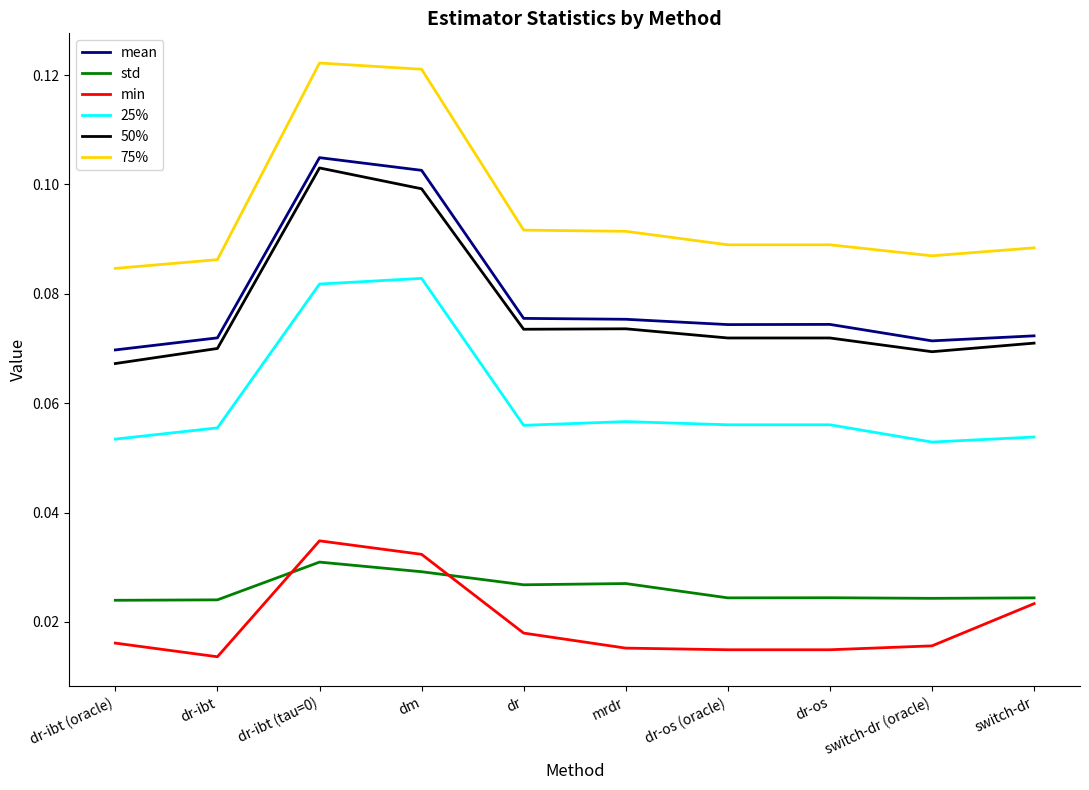

What position from the left is switch-dr (oracle)?

9